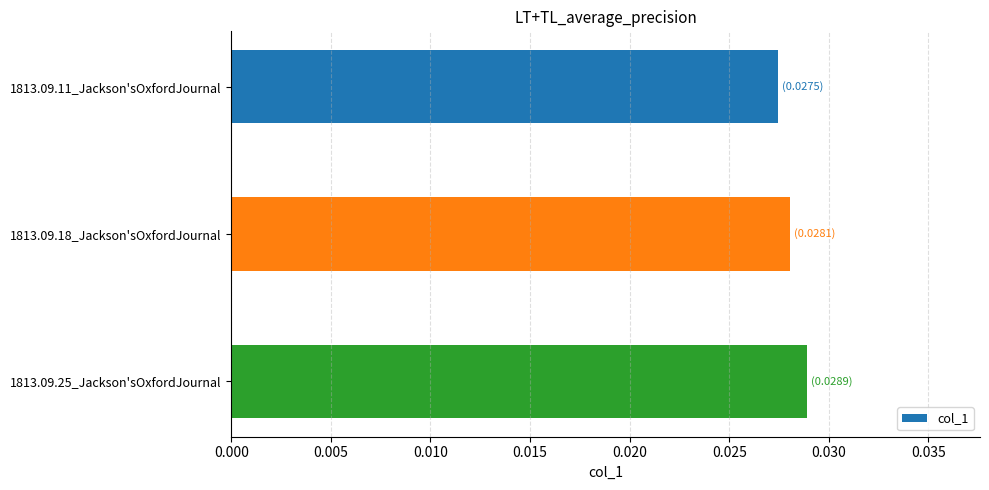

List the labels in order of value, smallest first.

1813.09.11_Jackson'sOxfordJournal, 1813.09.18_Jackson'sOxfordJournal, 1813.09.25_Jackson'sOxfordJournal